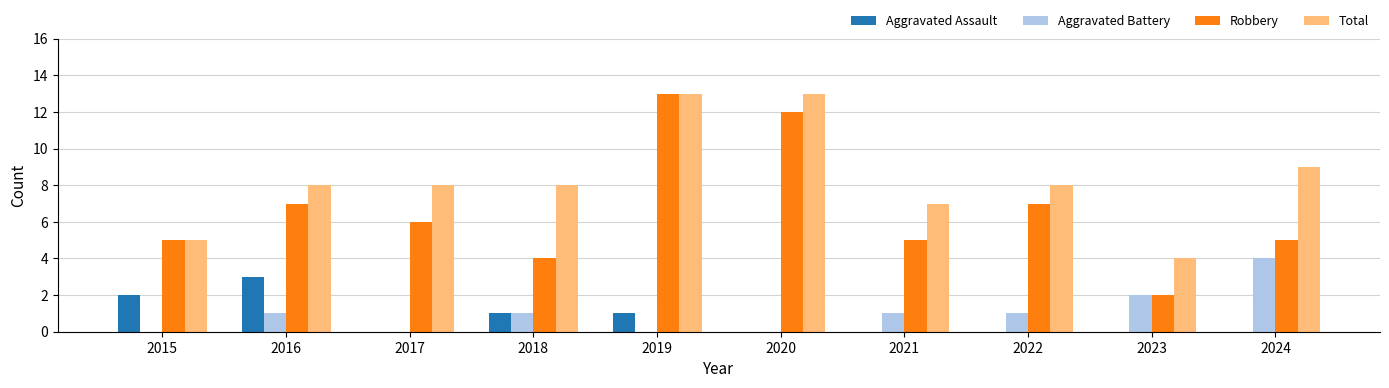

What is the greatest value displayed?

13